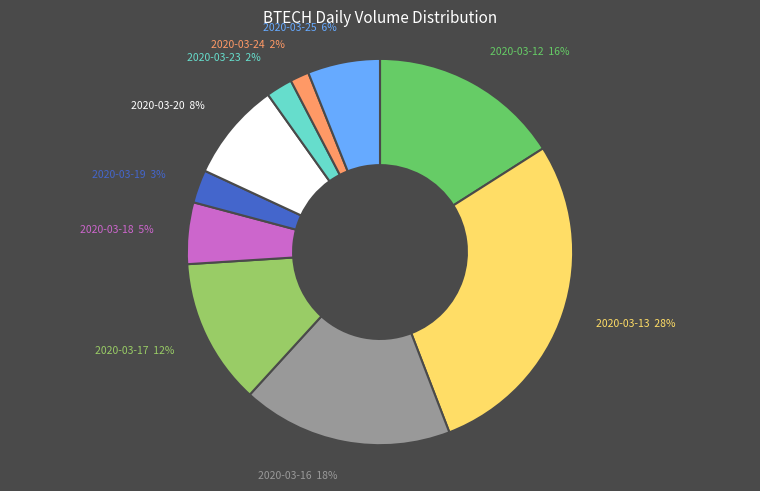

To the nearest percent, what is the average slice percentage?

10%